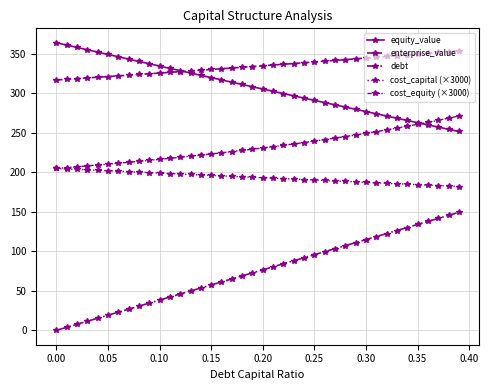

How many lines are shown in the chart?

5